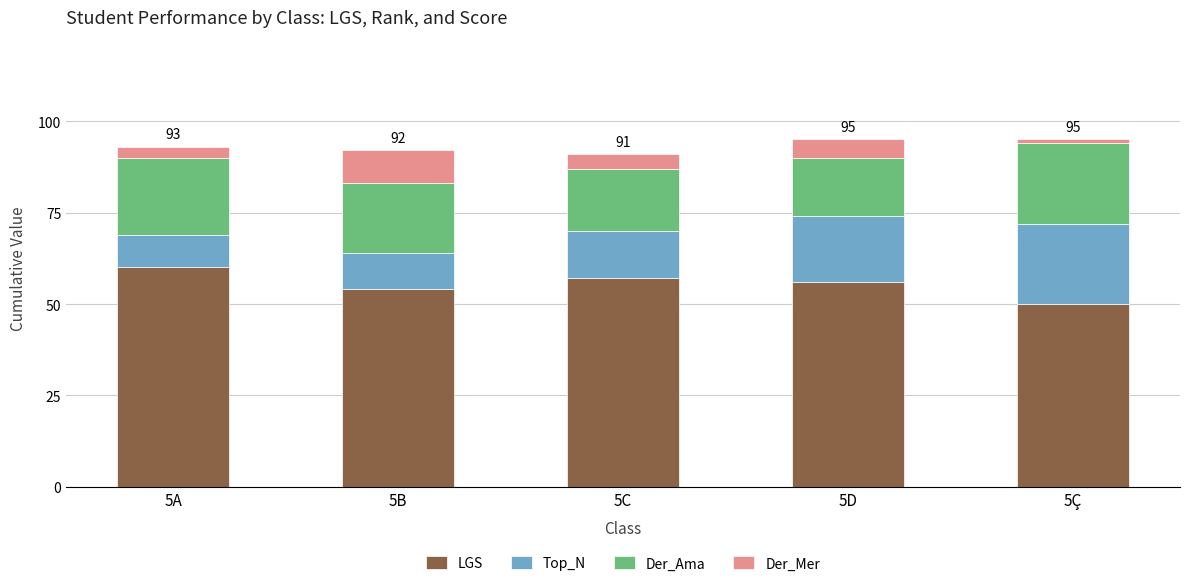

Is it true that LGS equals 54 at 5B?

True